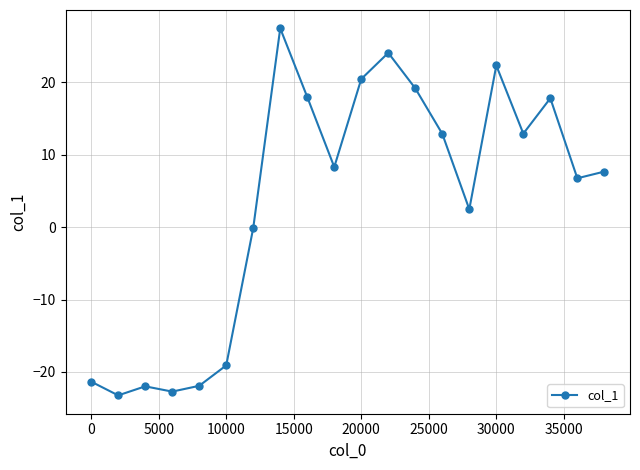

How many interior local peaks (higher than both neighbors) does the data have?

5